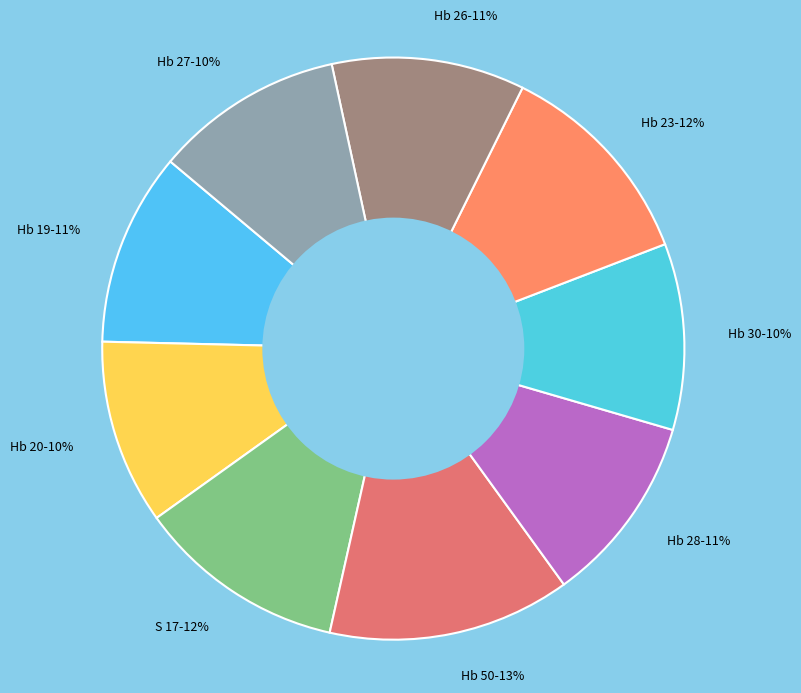

How many slices are in this pie chart?

9